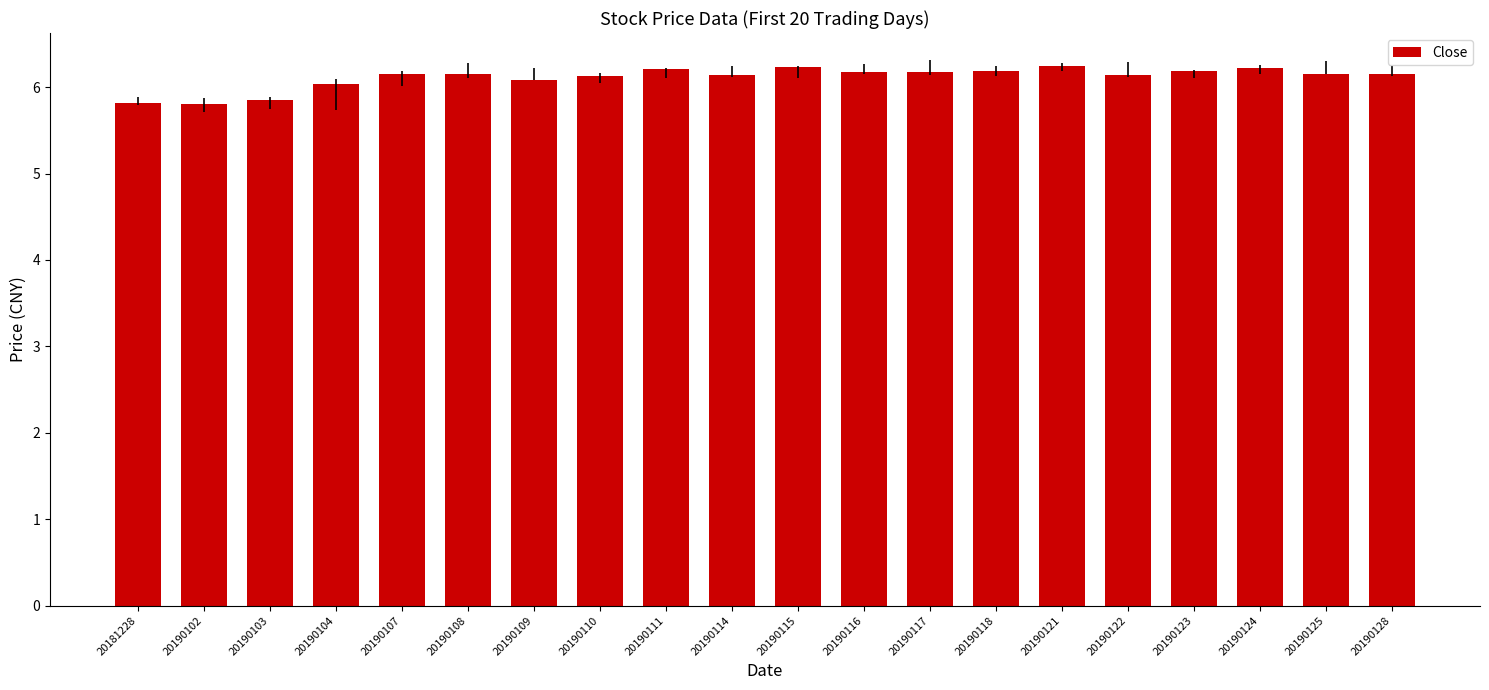

What is the value of the 9th bar from the left?

6.2